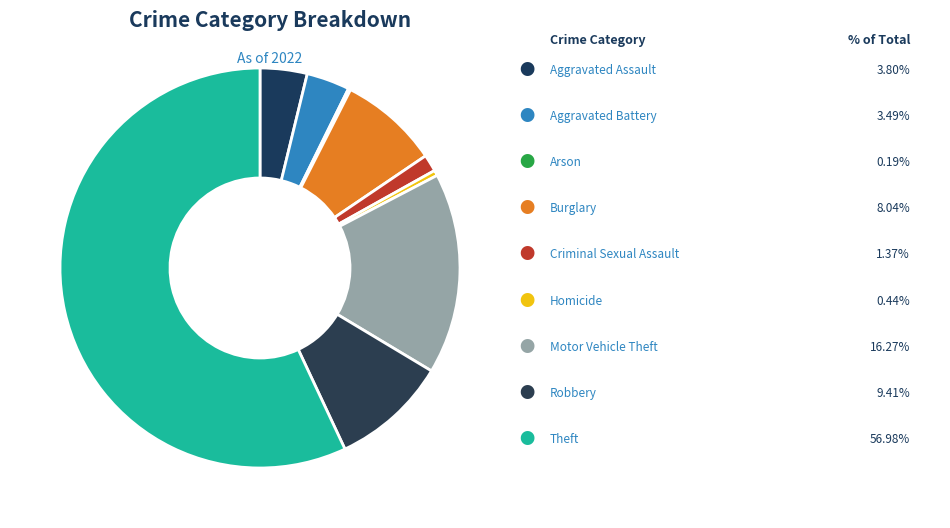

Which slice is the smallest?

Arson